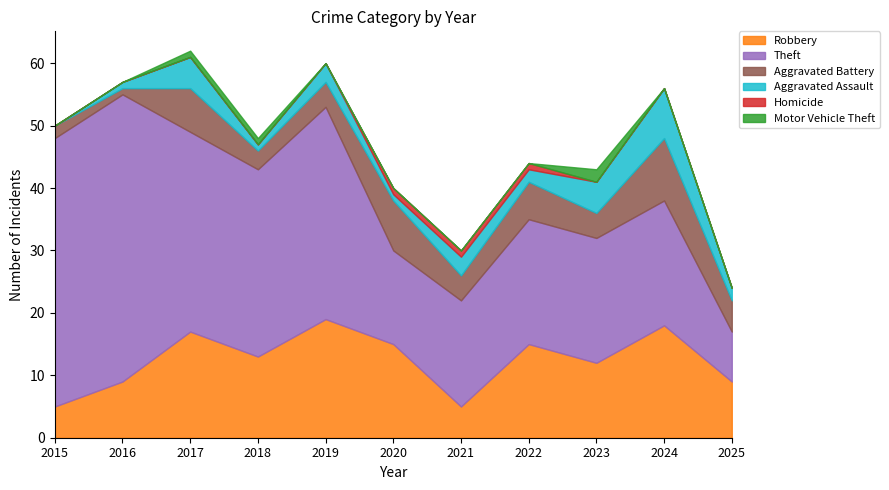

What is the sum of all Homicide values?

3